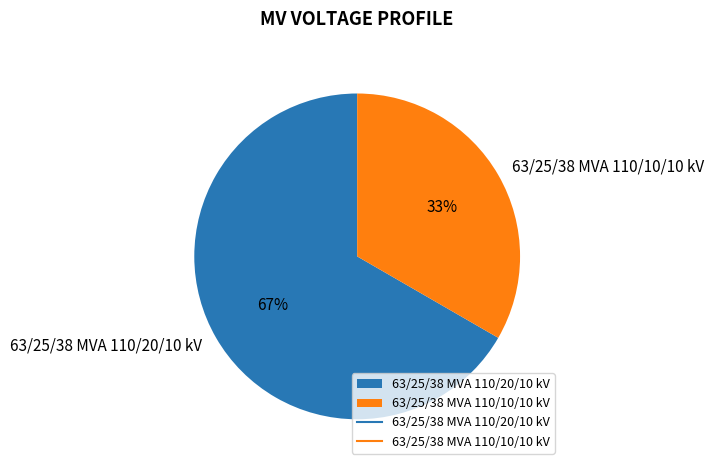

Which category has the biggest portion of the pie?

63/25/38 MVA 110/20/10 kV